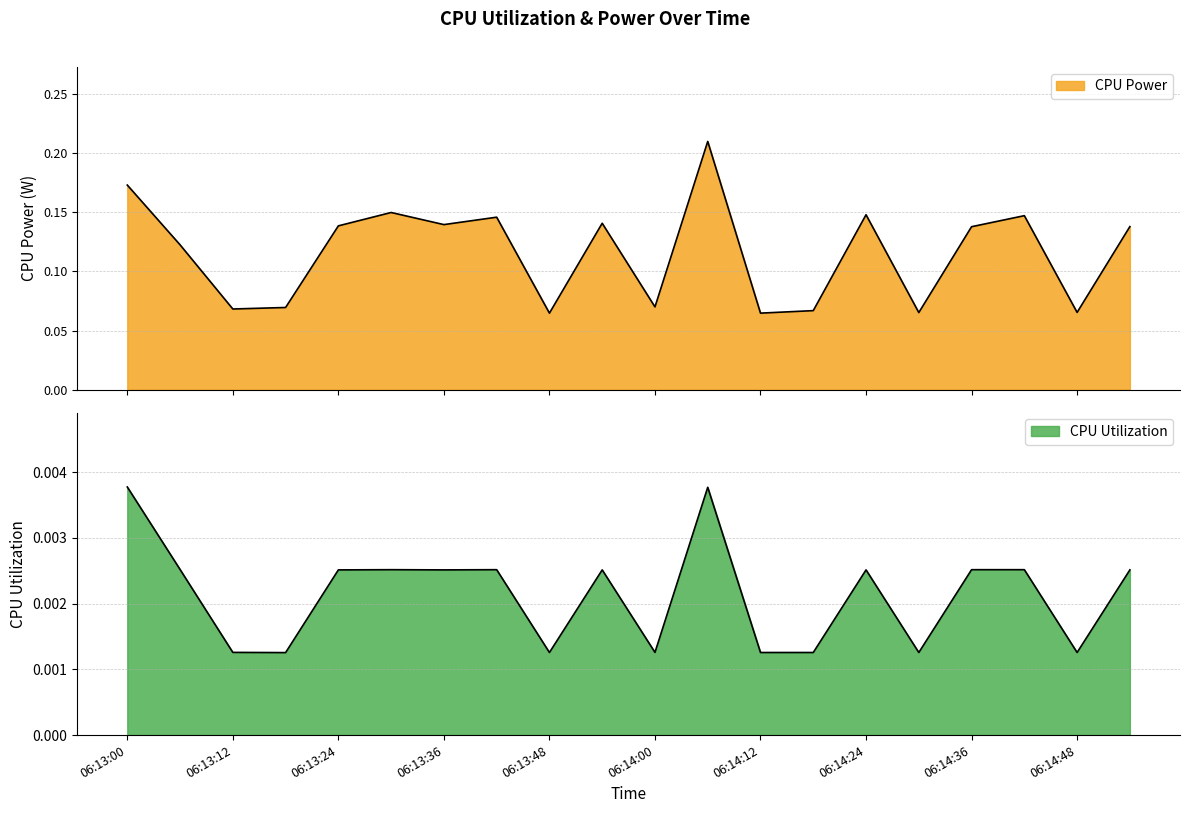

How many lines are shown in the chart?

2